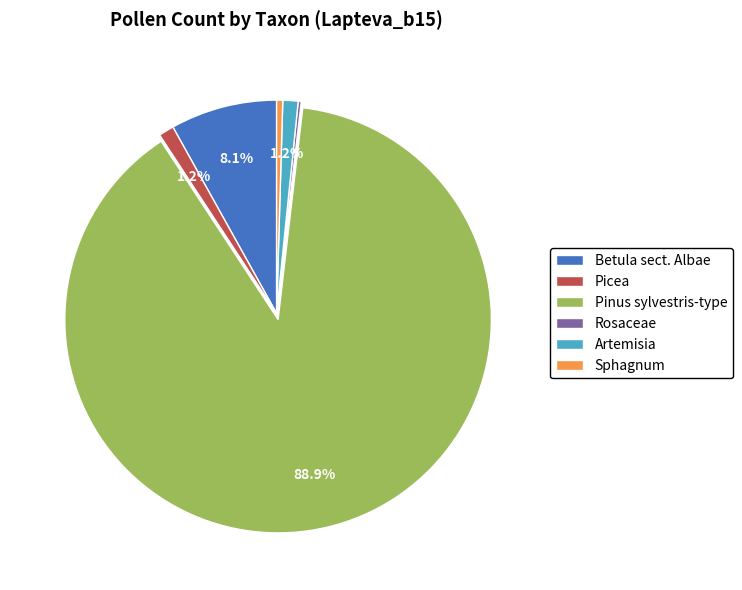

What is the largest slice in the pie chart?

Pinus sylvestris-type